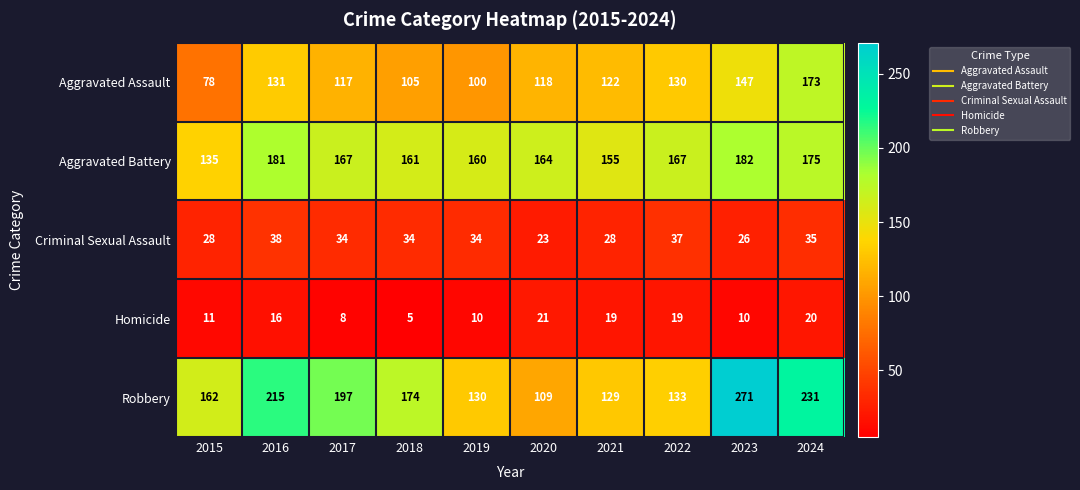

True or false: Homicide has a value of 5 at 2024.

False